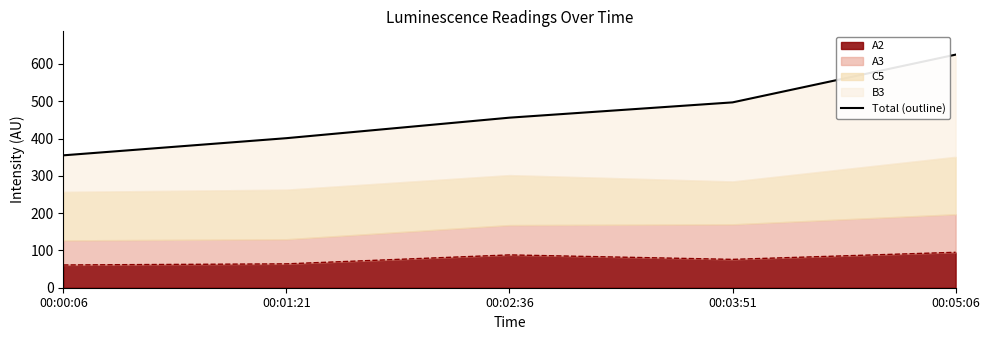

What is the value of the 2nd point from the left?

401